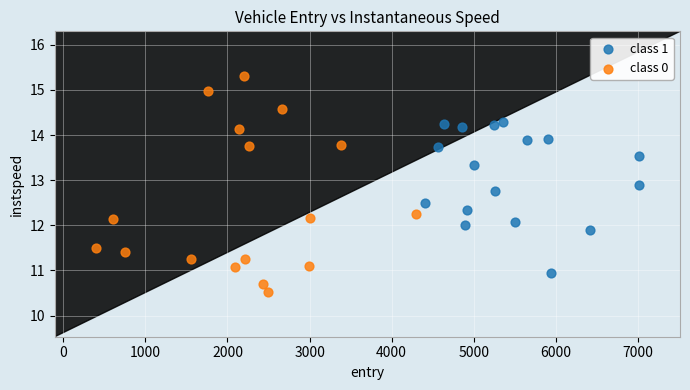

What are all the series names shown in the legend?

class 1, class 0